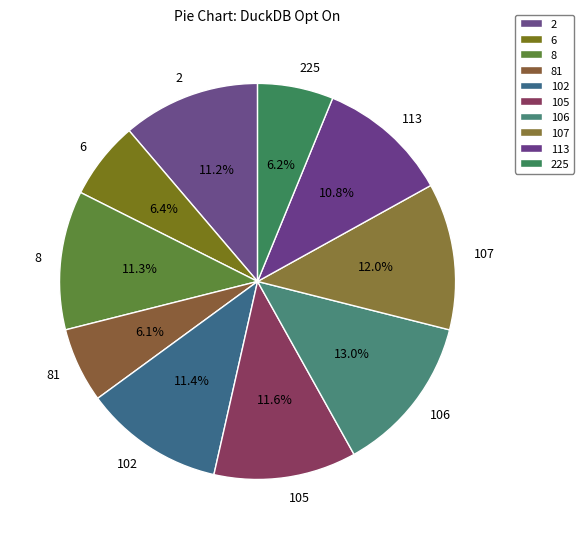

How much of the chart is everything except 6?

93.6%